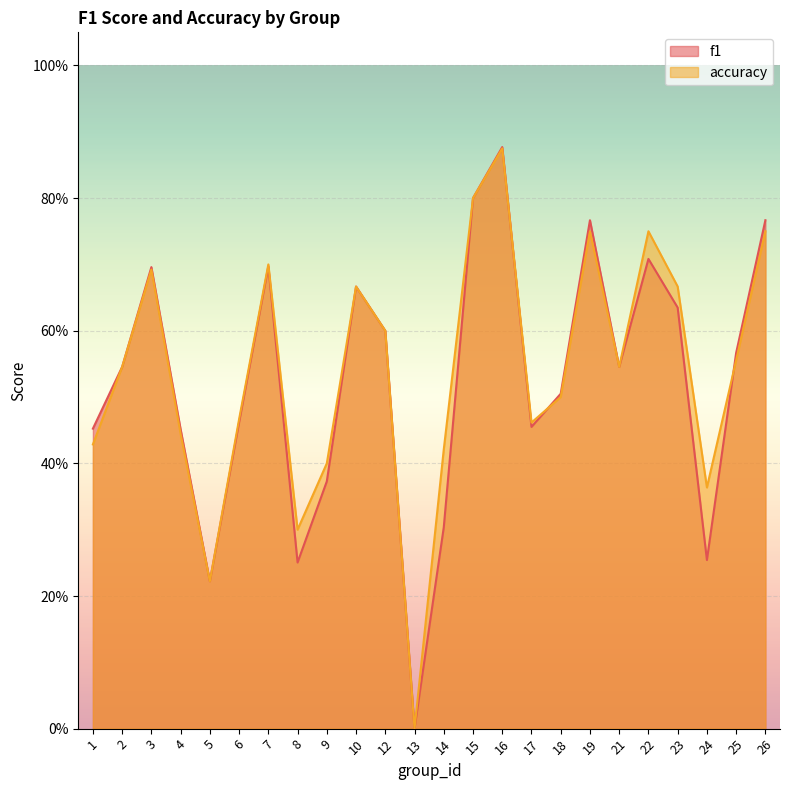

Is the value of f1 at 6 greater than the value of accuracy at 24?

Yes